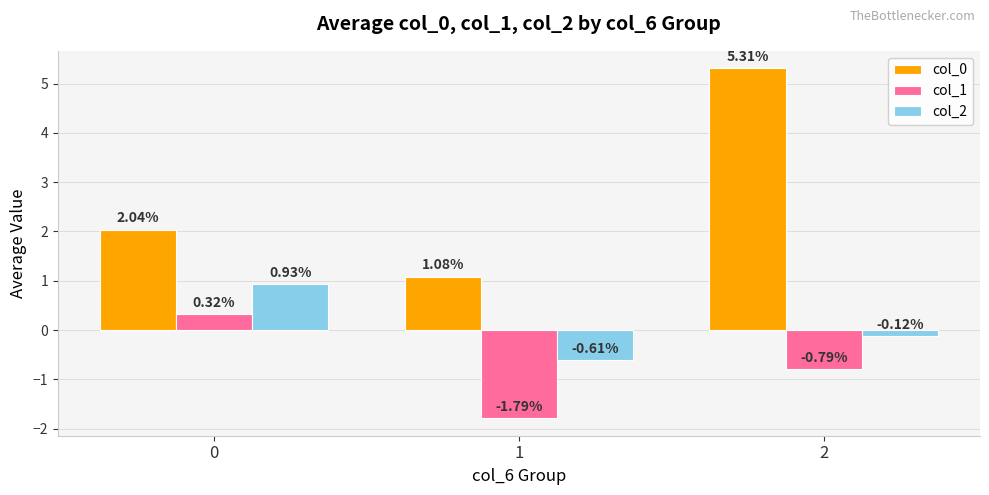

Is it true that col_1 equals -2.5 at 1?

False